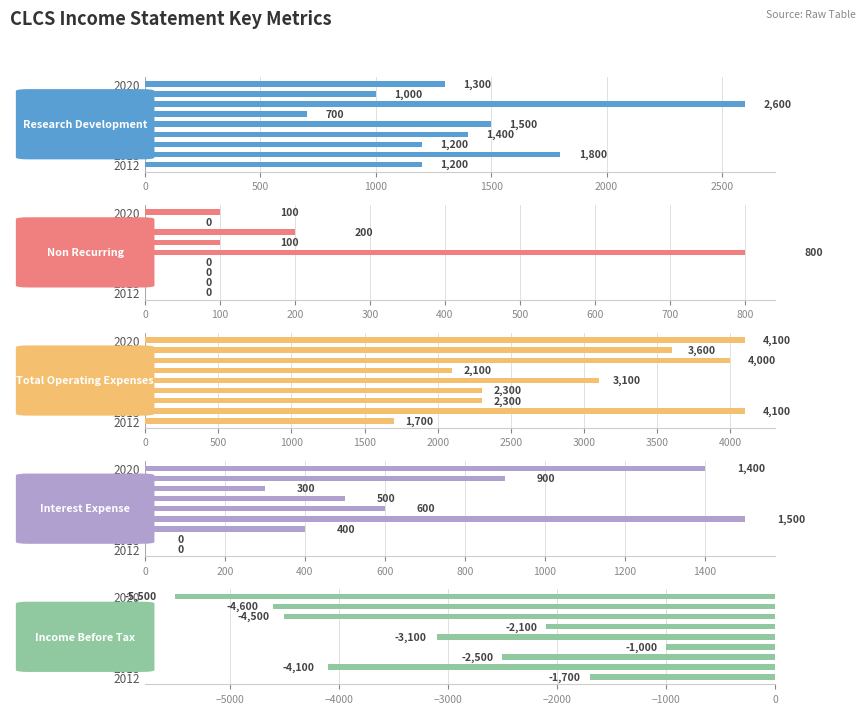

Between 2020 and 2013, which is larger?

2013